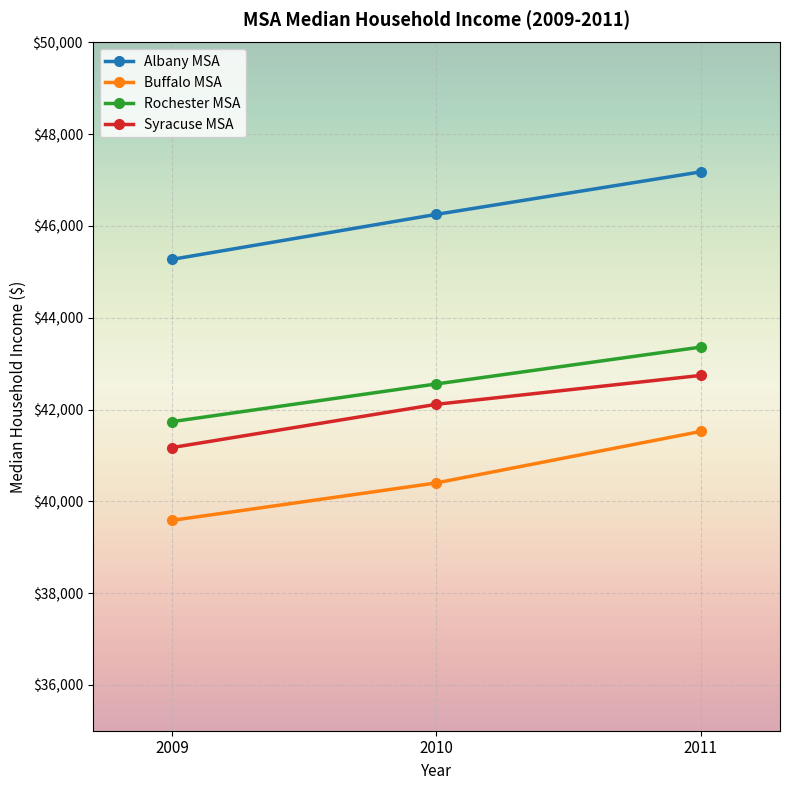

Reading right to left, list all the values displayed in this chart.

Albany MSA: 47180	46254	45273
Buffalo MSA: 41523	40401	39584
Rochester MSA: 43361	42558	41736
Syracuse MSA: 42744	42114	41171